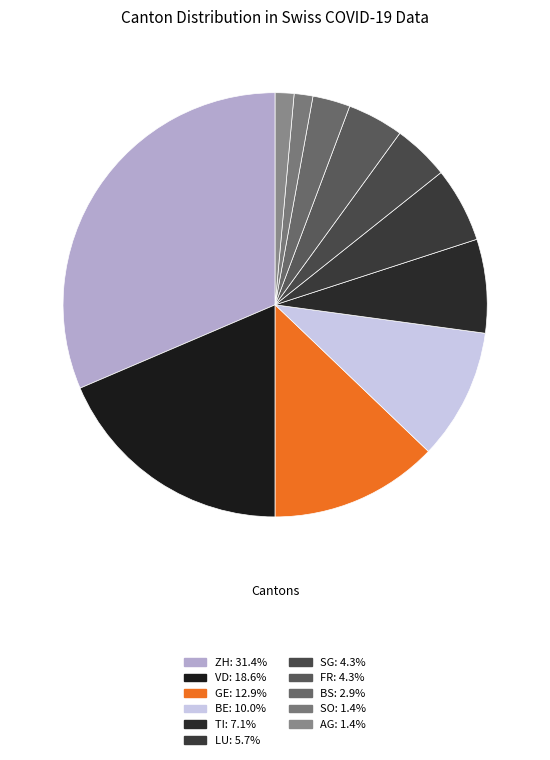

Count the number of slices in the pie.

11